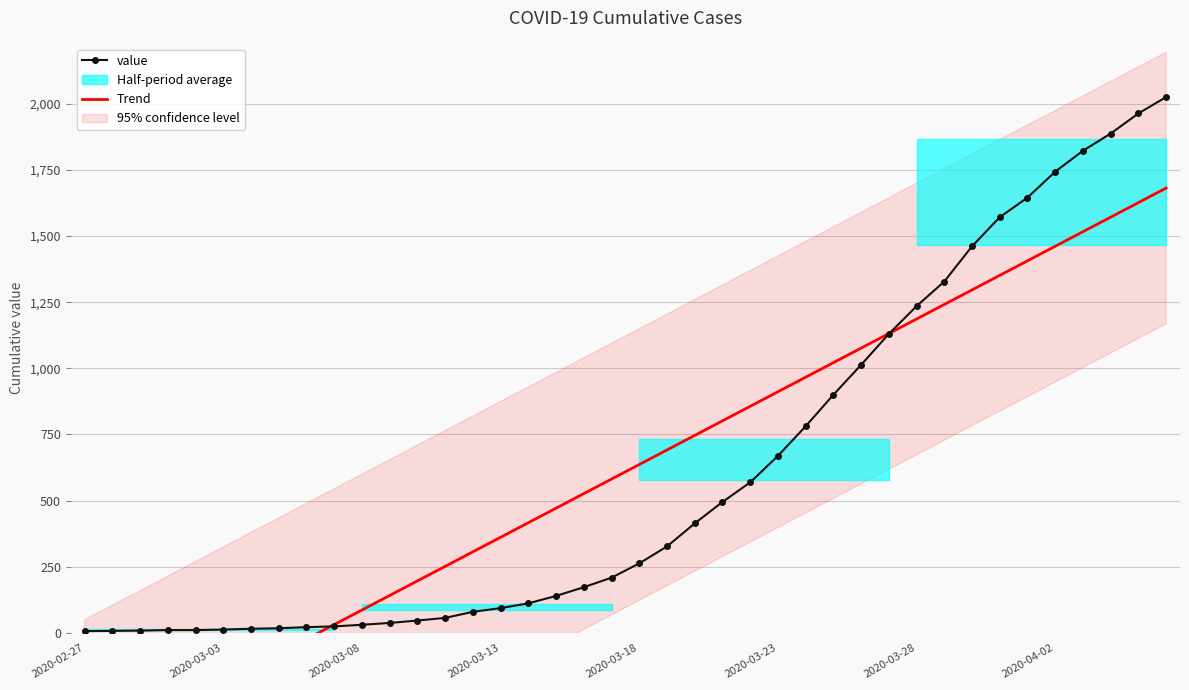

Does the chart have visible grid lines?

Yes